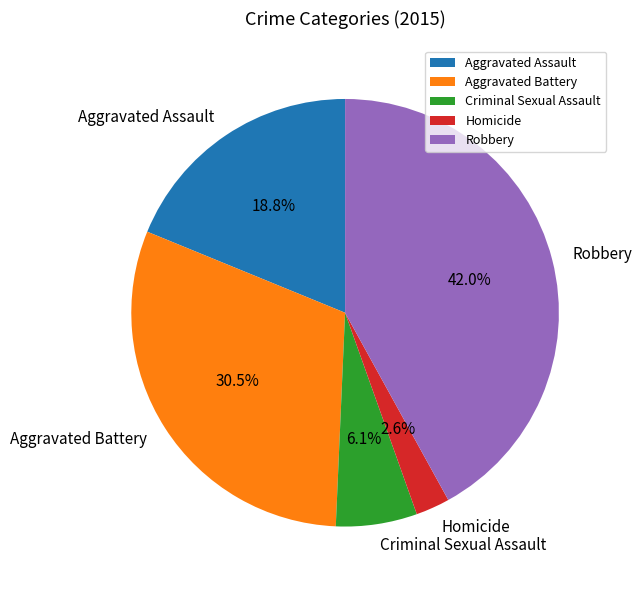

Rank the categories by value from lowest to highest.

Homicide, Criminal Sexual Assault, Aggravated Assault, Aggravated Battery, Robbery